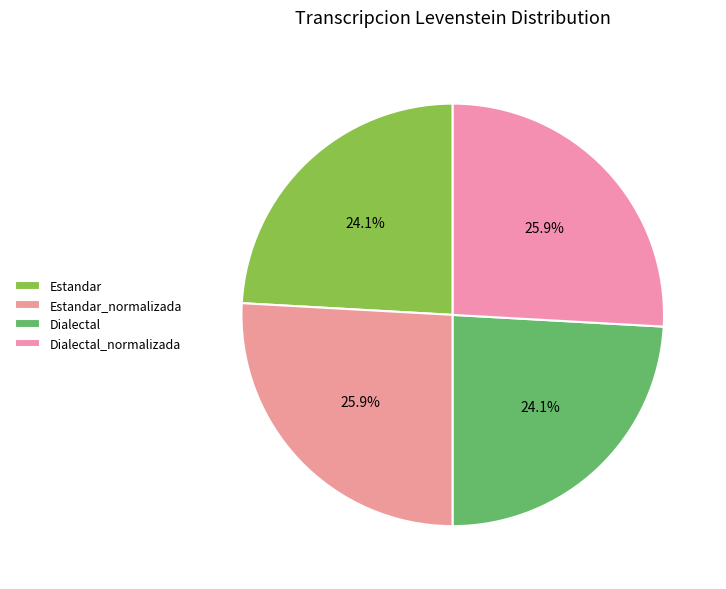

To the nearest percent, what portion does Dialectal_normalizada represent?

26%